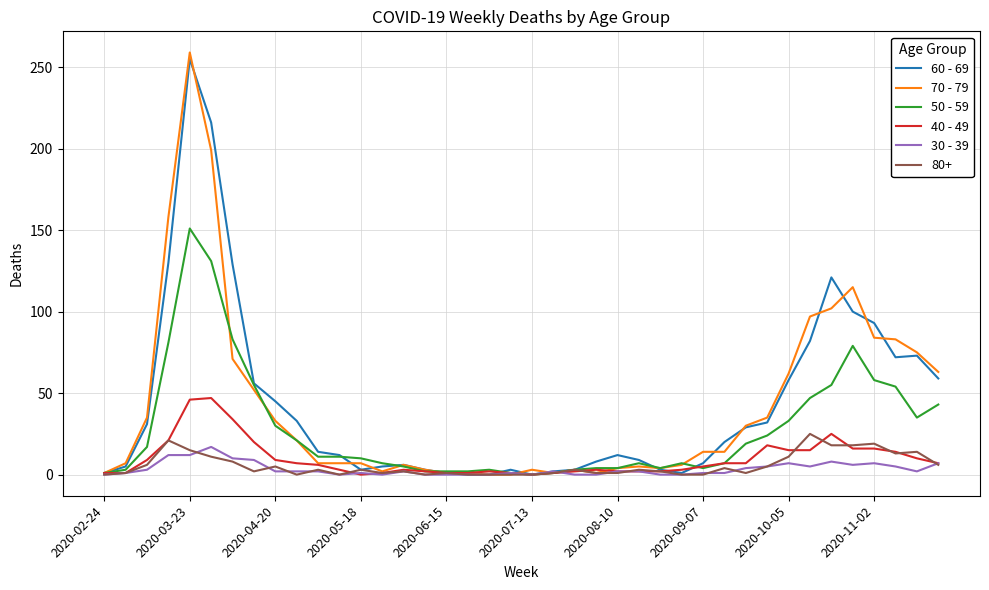

What is the difference between the maximum and minimum values in the 60 - 69 series?

255